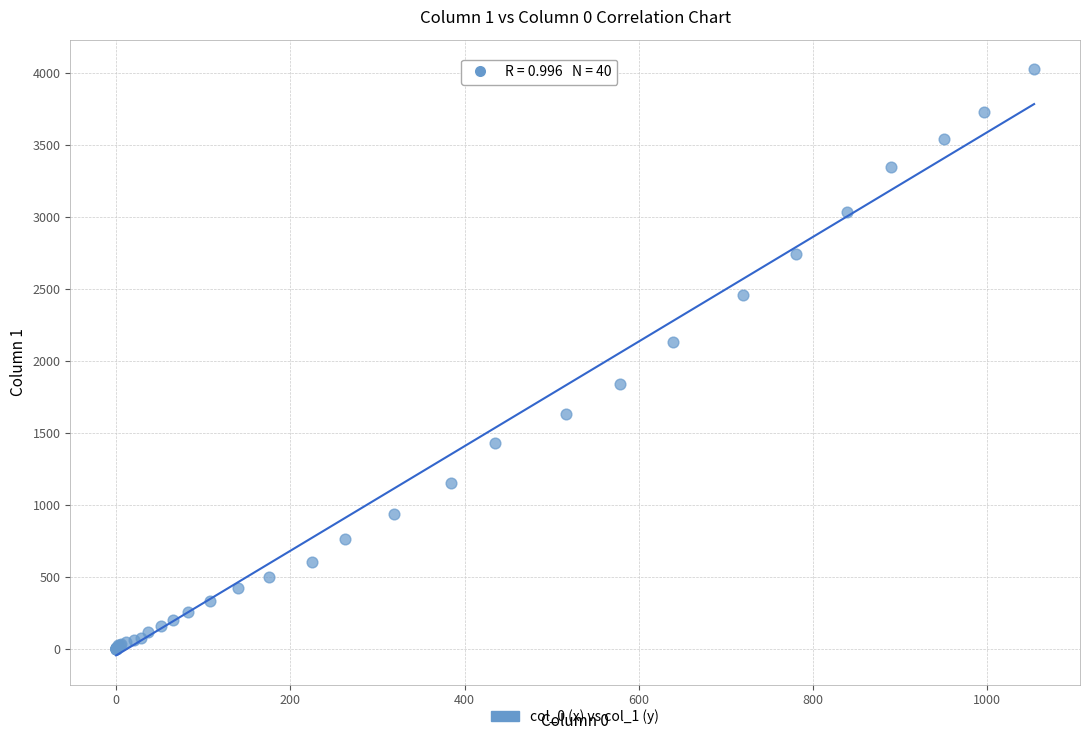

What Y value in the scatter plot is closest to 2015?

2131